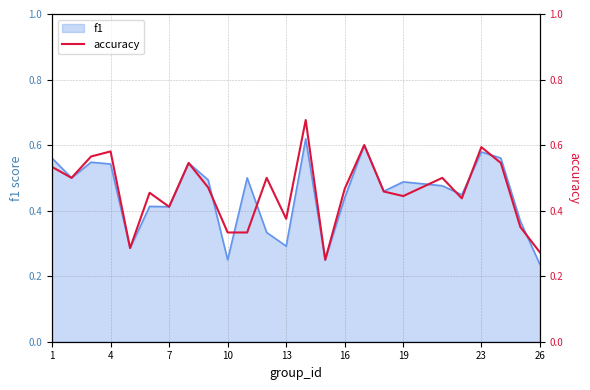

The f1 series shows 0.1 at 13. True or false?

False